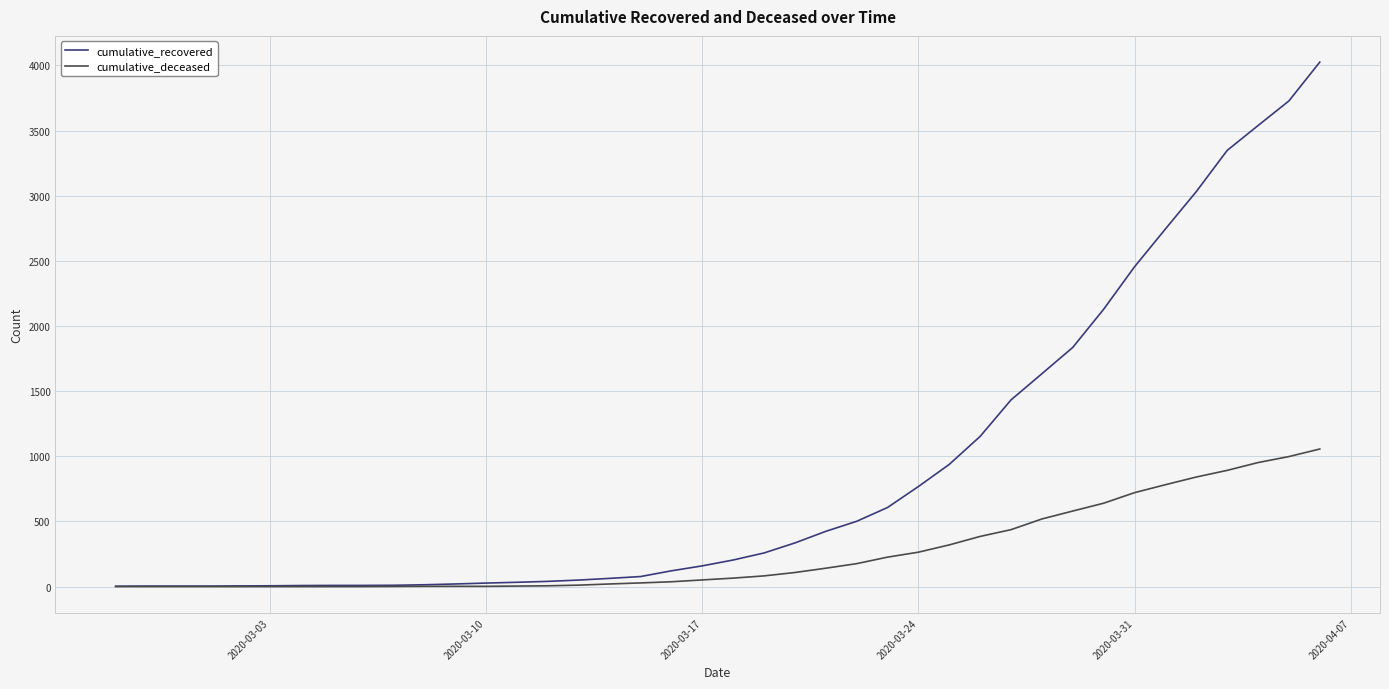

Which series has the largest range (max minus min)?

cumulative_recovered